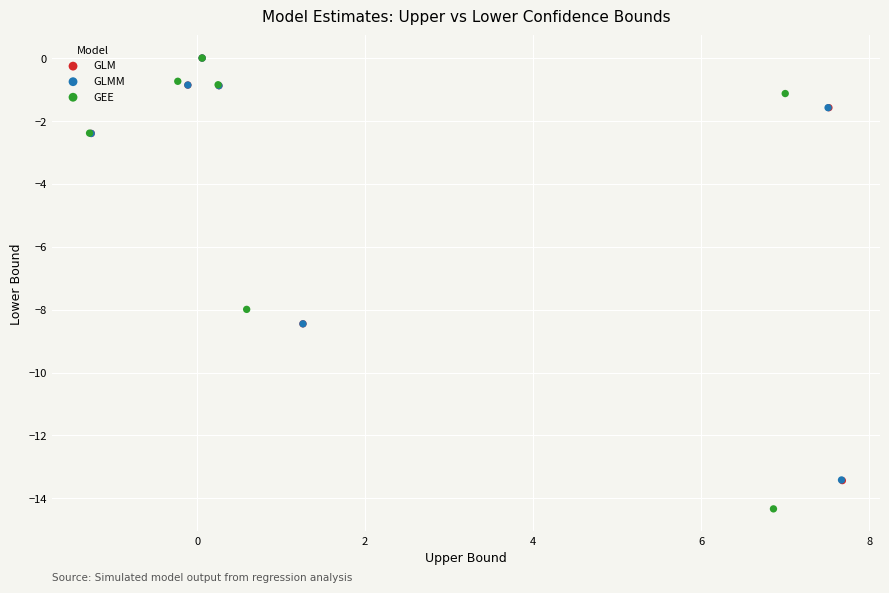

Which series reaches the minimum Y coordinate?

GEE